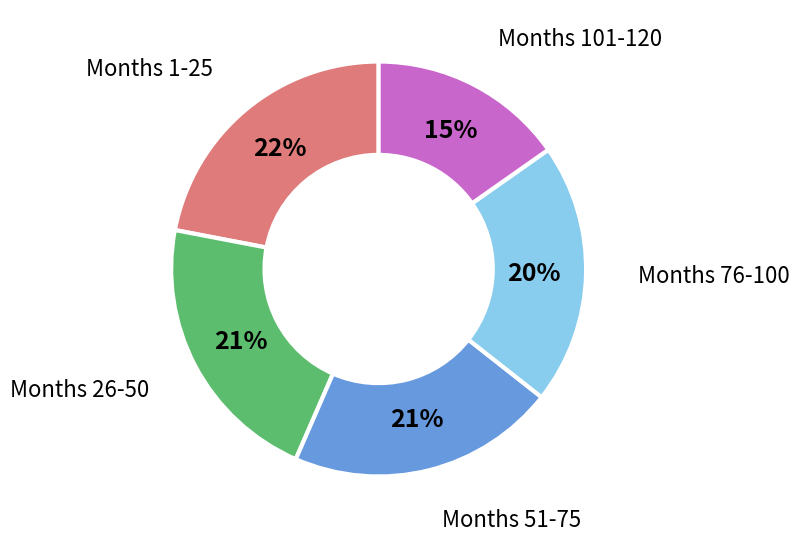

Is there any slice that represents more than half of the pie?

No